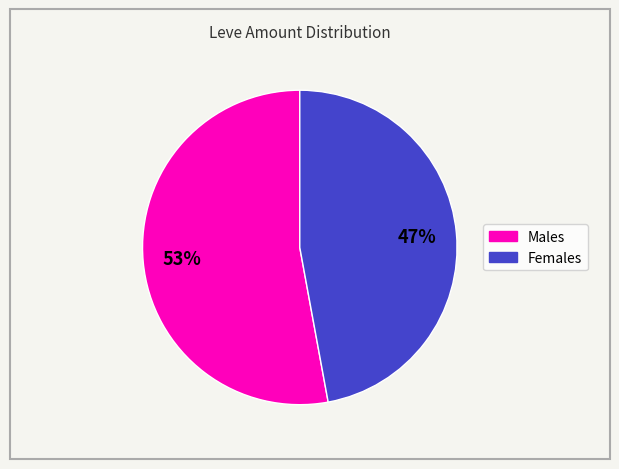

How many slices are in this pie chart?

2